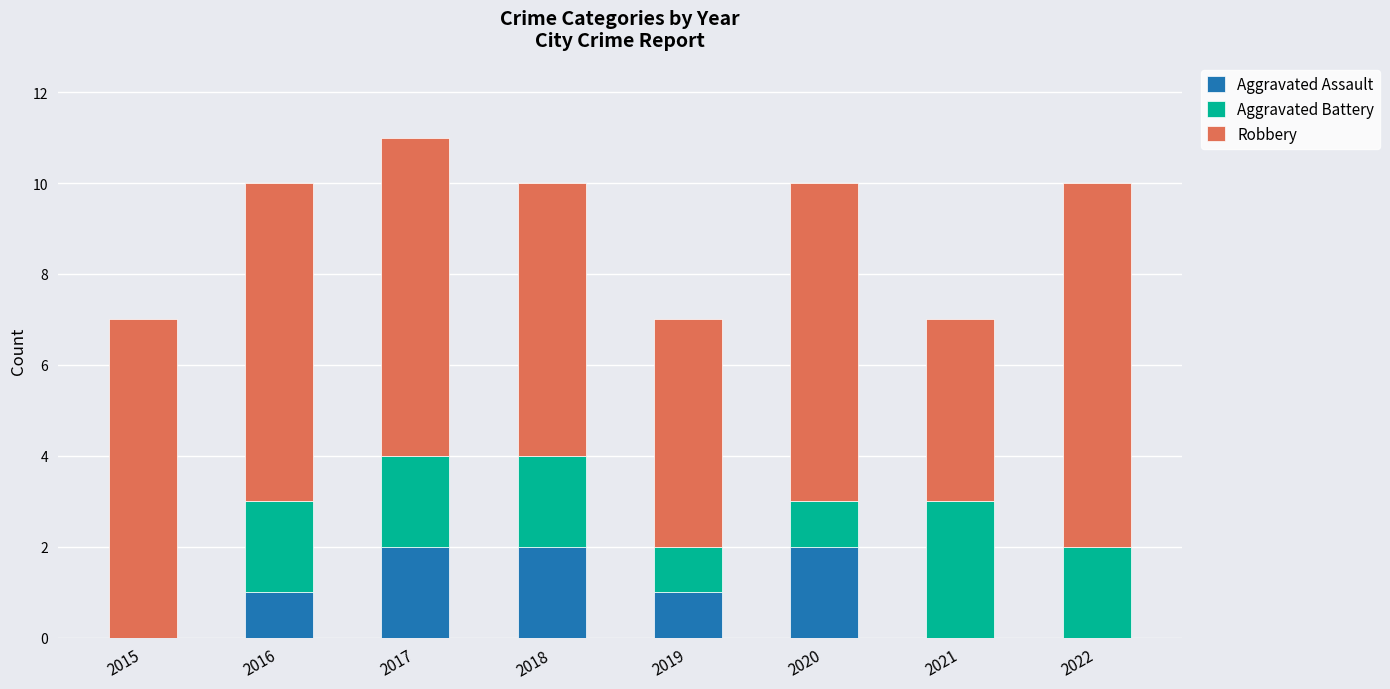

The Aggravated Assault series shows 2 at 2020. True or false?

True